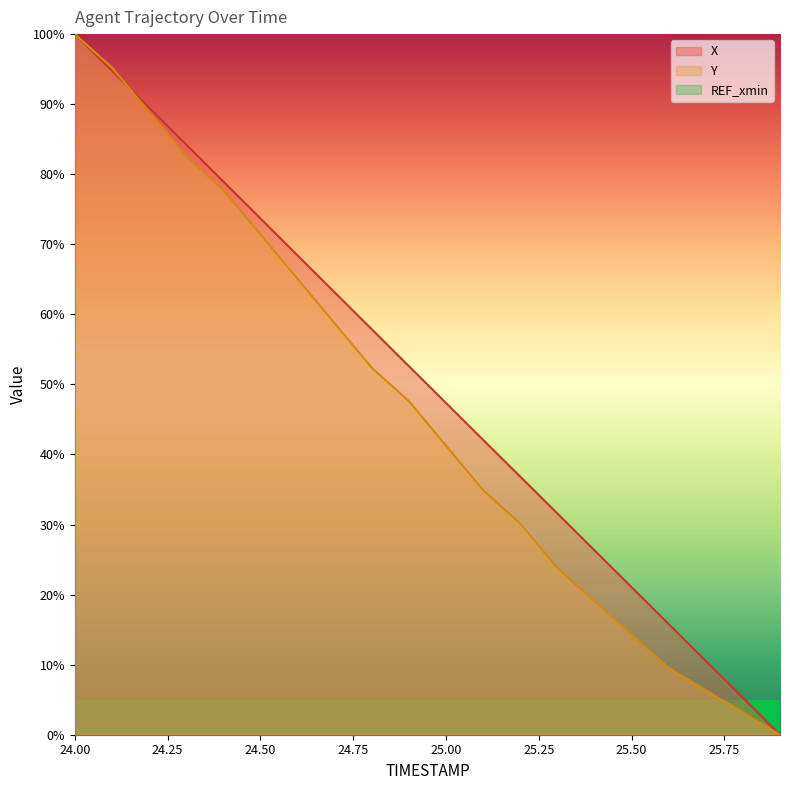

At 24.7, list the series in order from smallest to largest.

Y, X